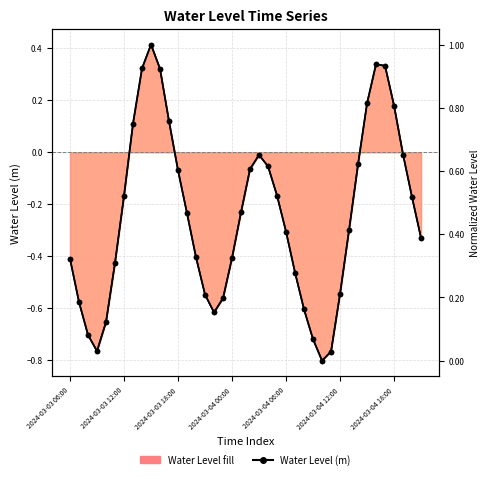

What is the smallest value displayed?

-0.8